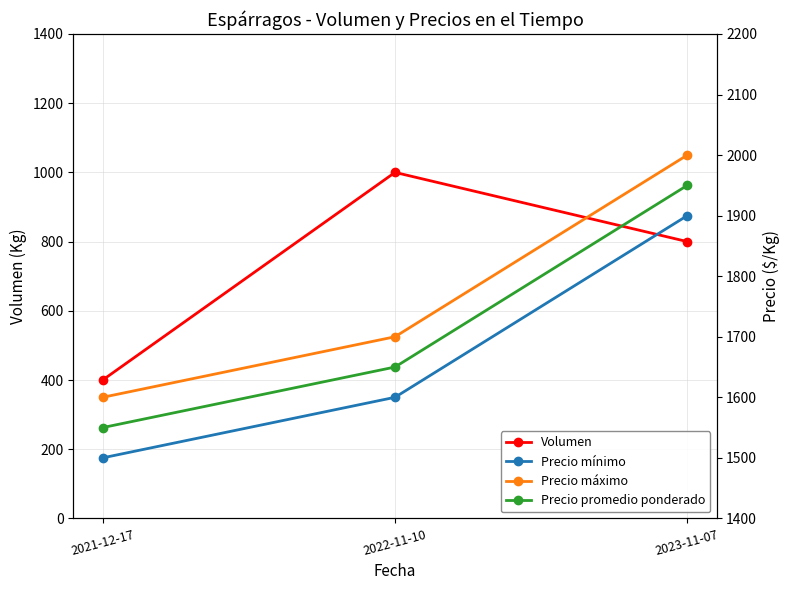

Rank the series by their maximum value, from highest to lowest.

Precio máximo, Precio promedio ponderado, Precio mínimo, Volumen